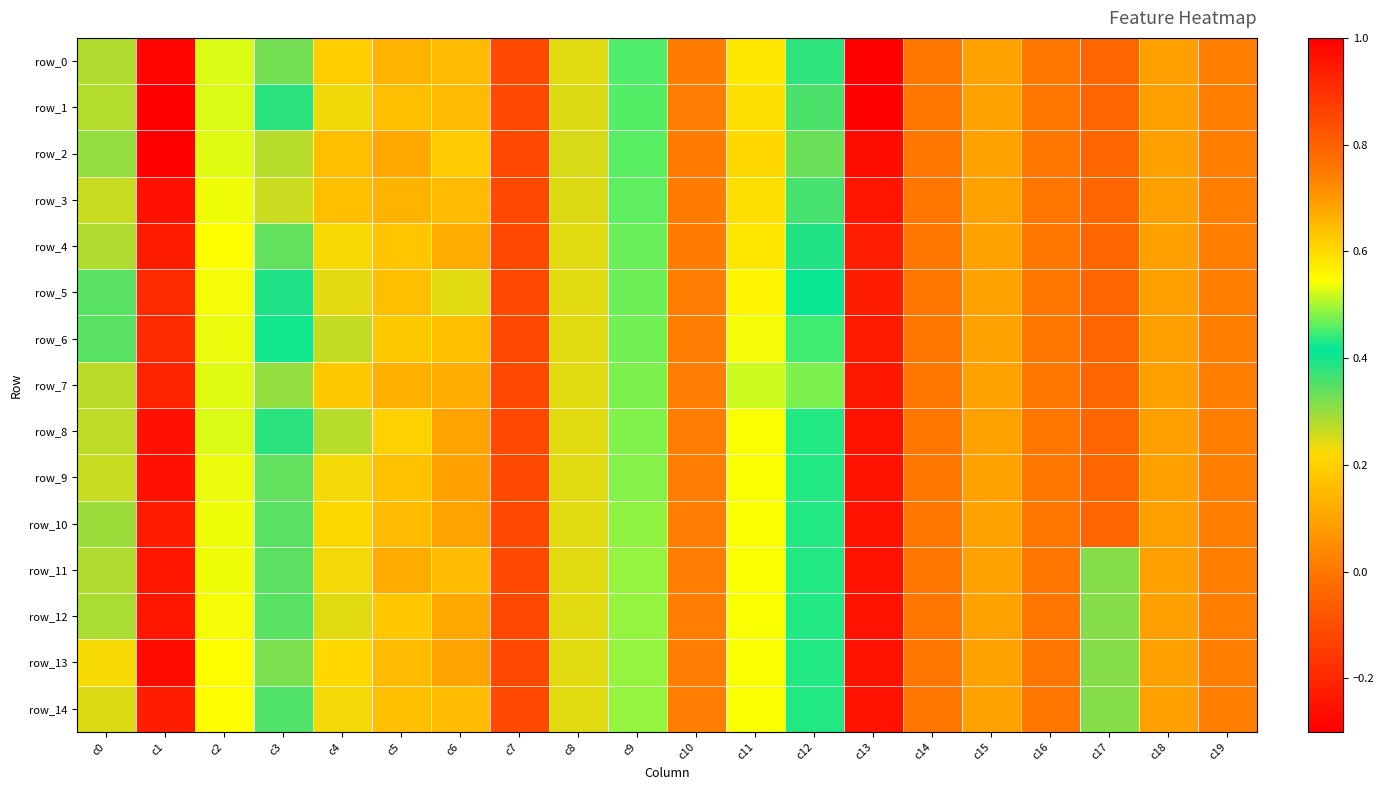

How many distinct data groups are displayed?

15